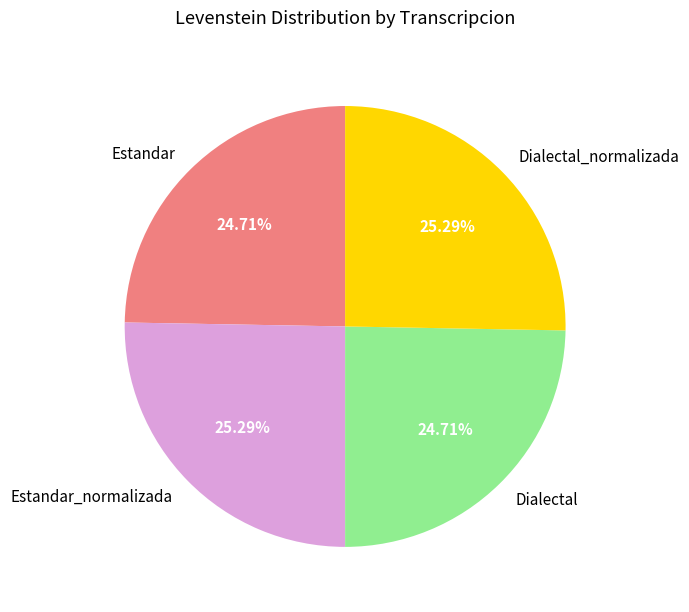

Count the number of slices in the pie.

4